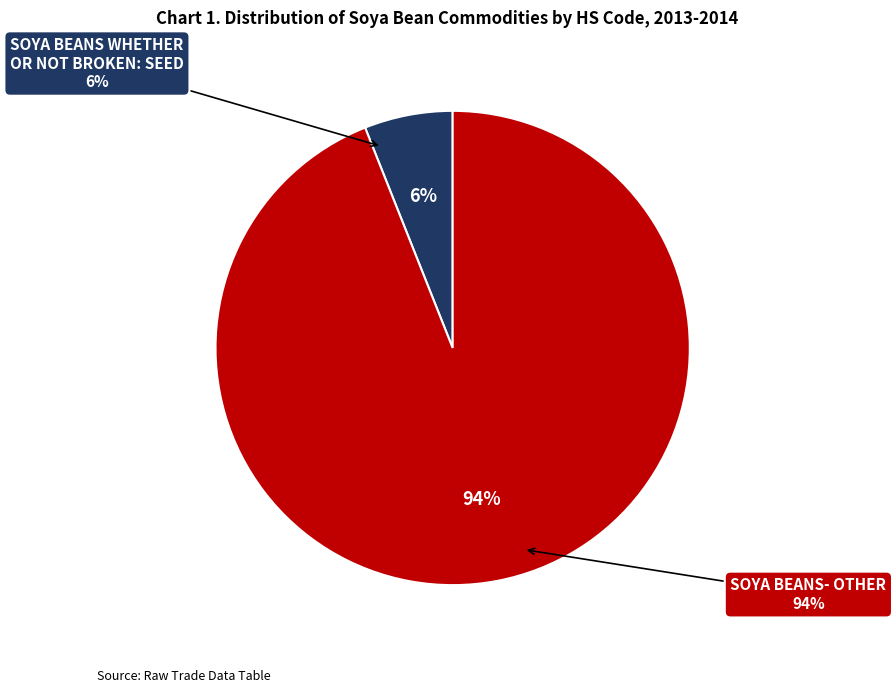

What is the change in value from 120110: SOYA BEANS WHETHER OR NOT BROKEN: SEED to 120190: SOYA BEANS- OTHER?

+142948.1